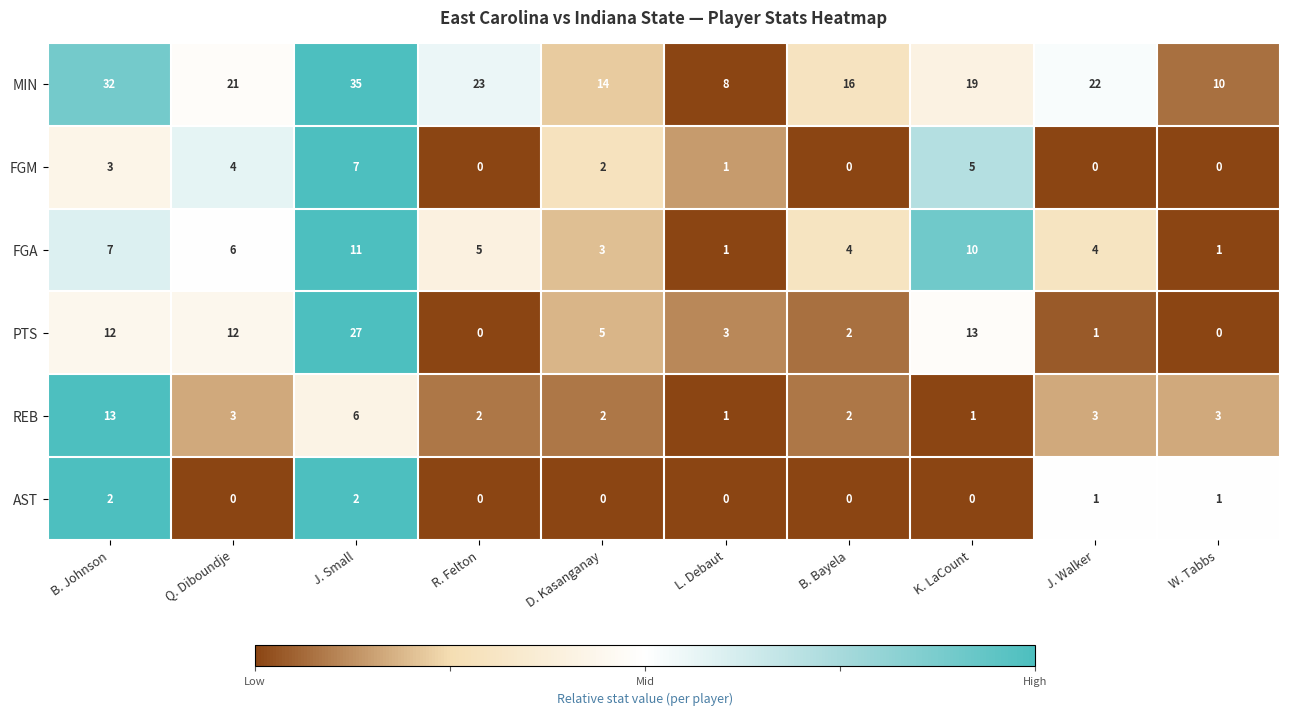

Is it true that AST equals 0 at K. LaCount?

True